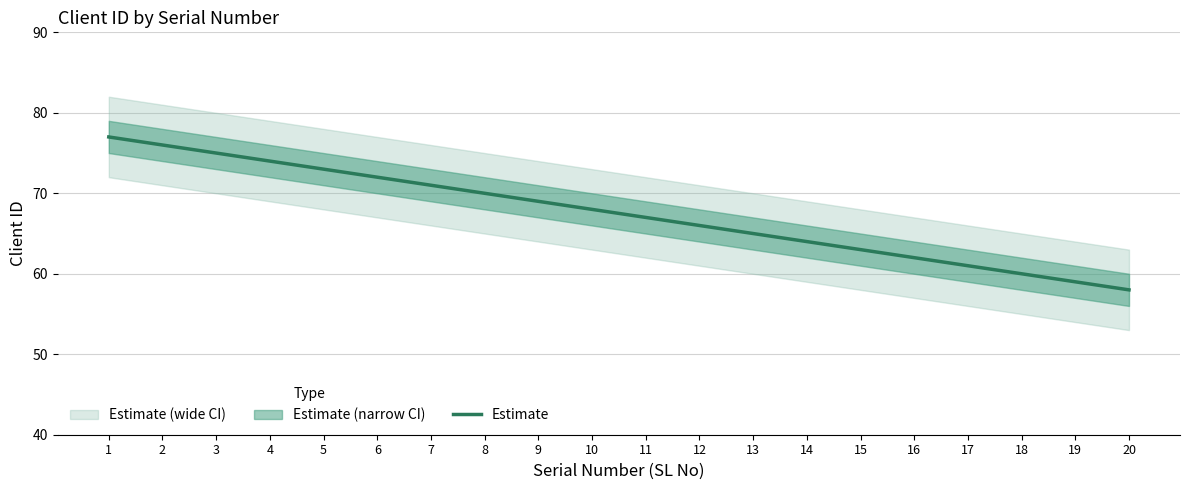

What is the value of the 11th point from the left?

67